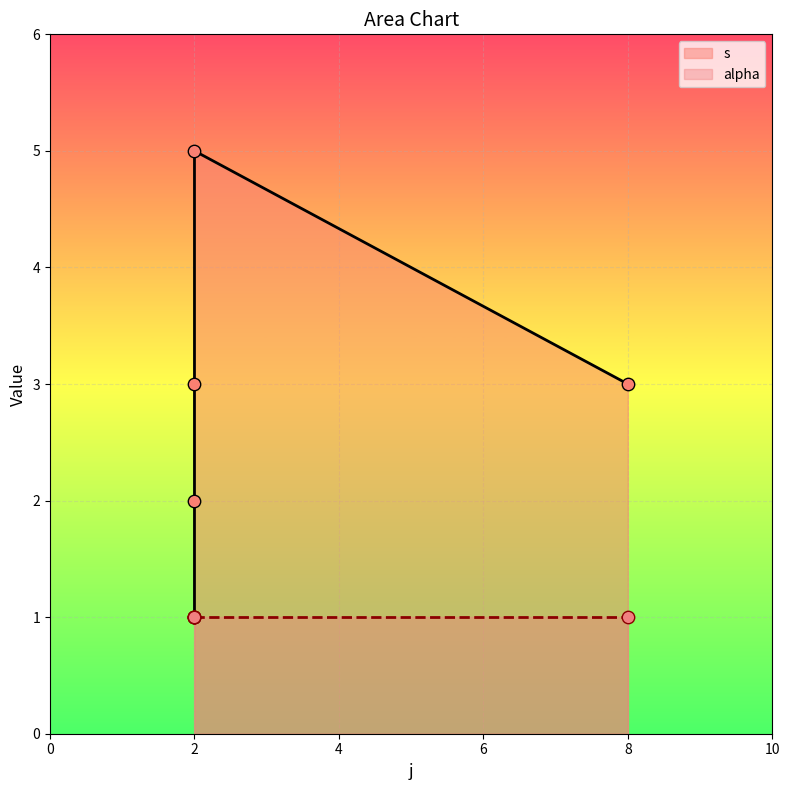

What is the ratio of the value at 2 to the value at 2?

0.3